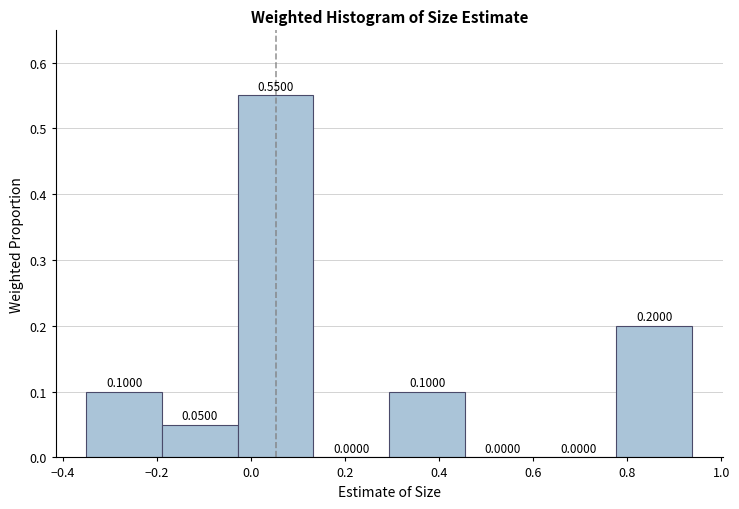

Reading left to right, list every bar in this chart as the range it spans on the x-axis followed by its height. The bar edges are not printed on the chart, so give them approximately, as read against the axis.

-0.36 to -0.18: 0.1000
-0.18 to -0.02: 0.0500
-0.02 to 0.14: 0.5500
0.14 to 0.30: 0.0000
0.30 to 0.46: 0.1000
0.46 to 0.62: 0.0000
0.62 to 0.78: 0.0000
0.78 to 0.94: 0.2000